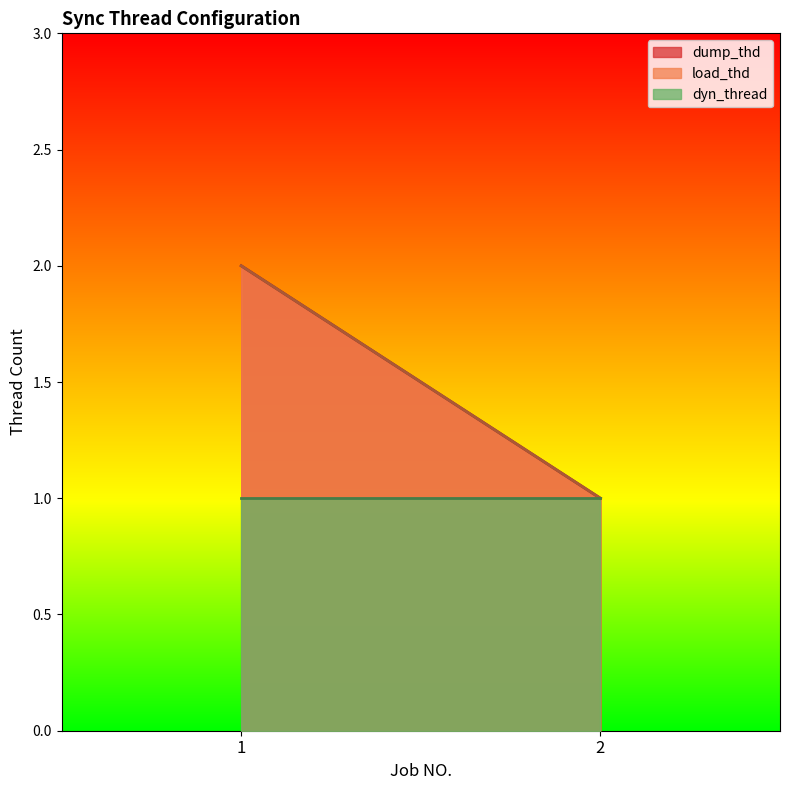

True or false: dump_thd has a value of 1 at 2.

True